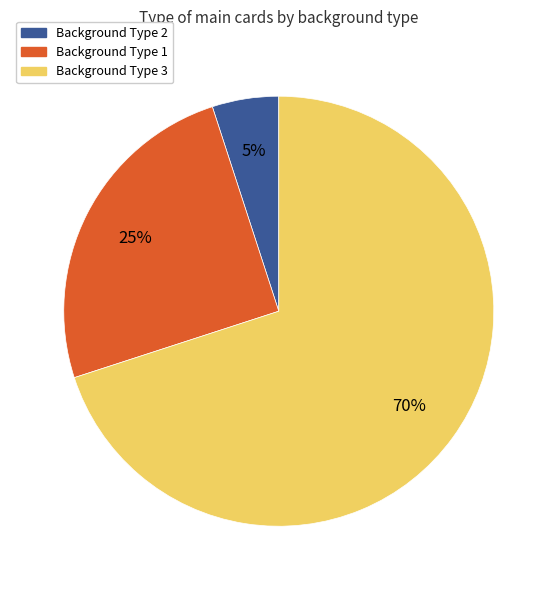

To the nearest percent, what is the difference between the largest and smallest slice percentages?

65%